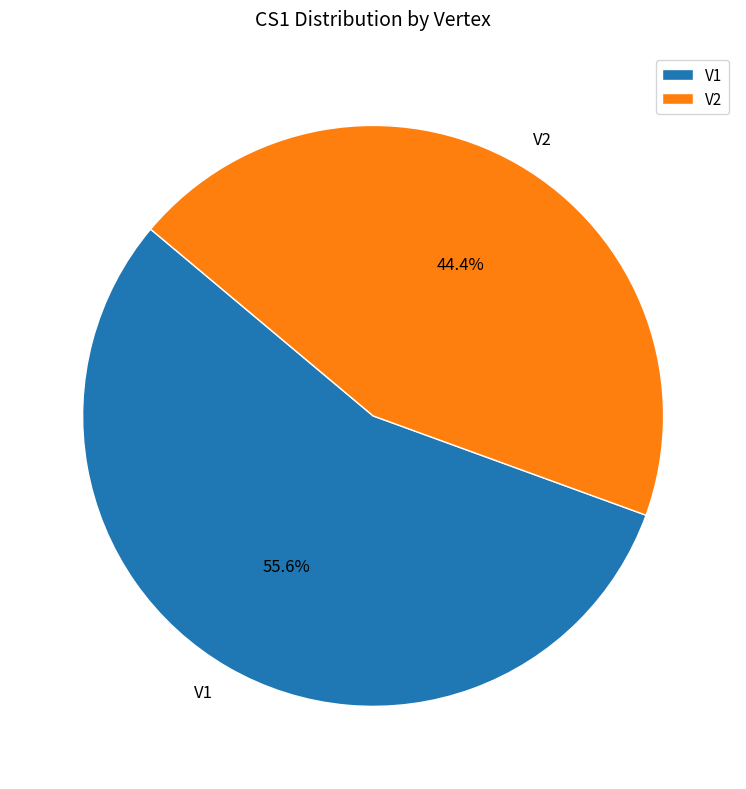

What is the largest slice in the pie chart?

V1